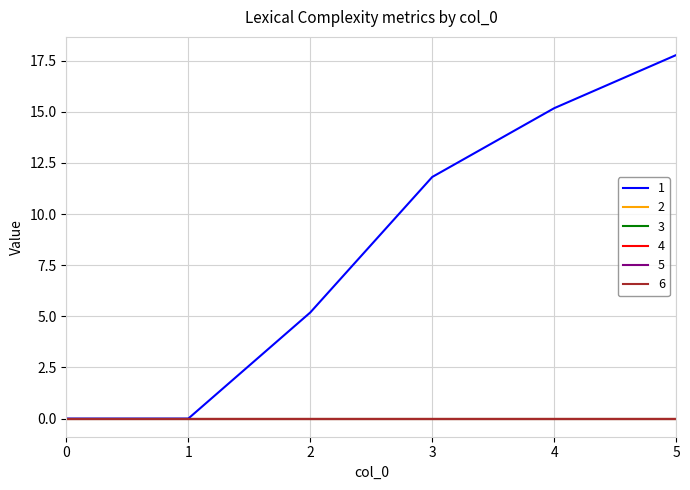

Which series has the largest total across all categories?

1